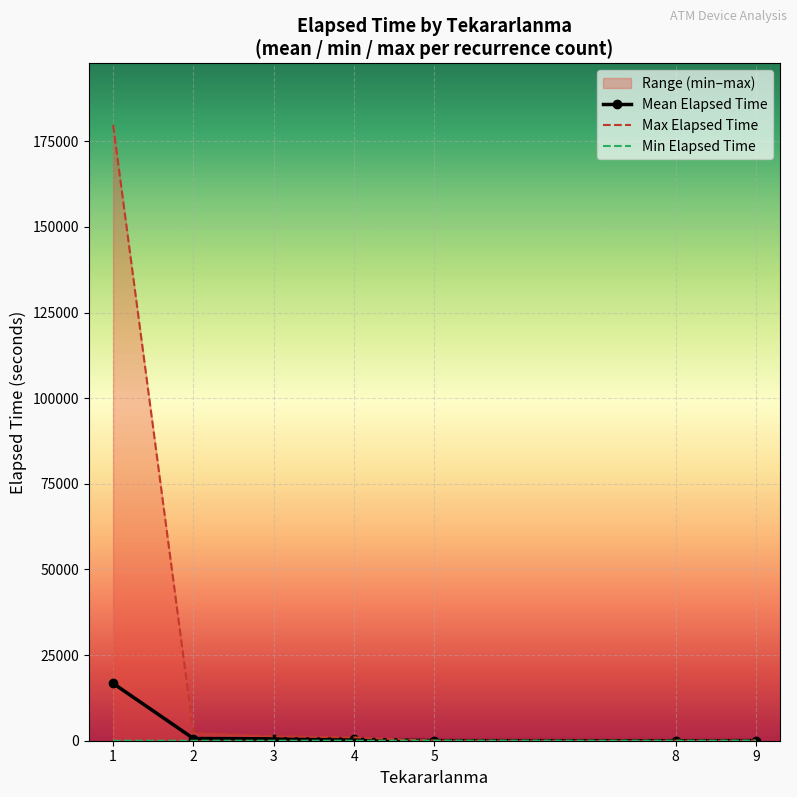

Which label corresponds to the smallest value in the chart?

4